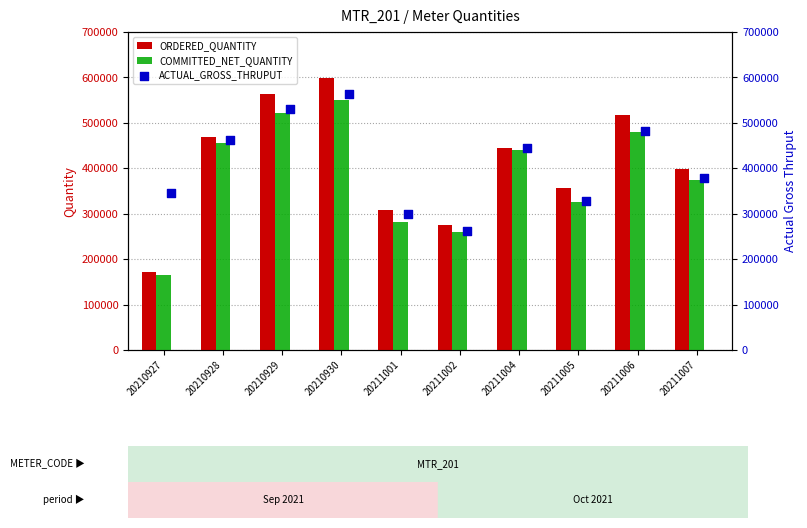

Which series has the largest total across all categories?

ORDERED_QUANTITY